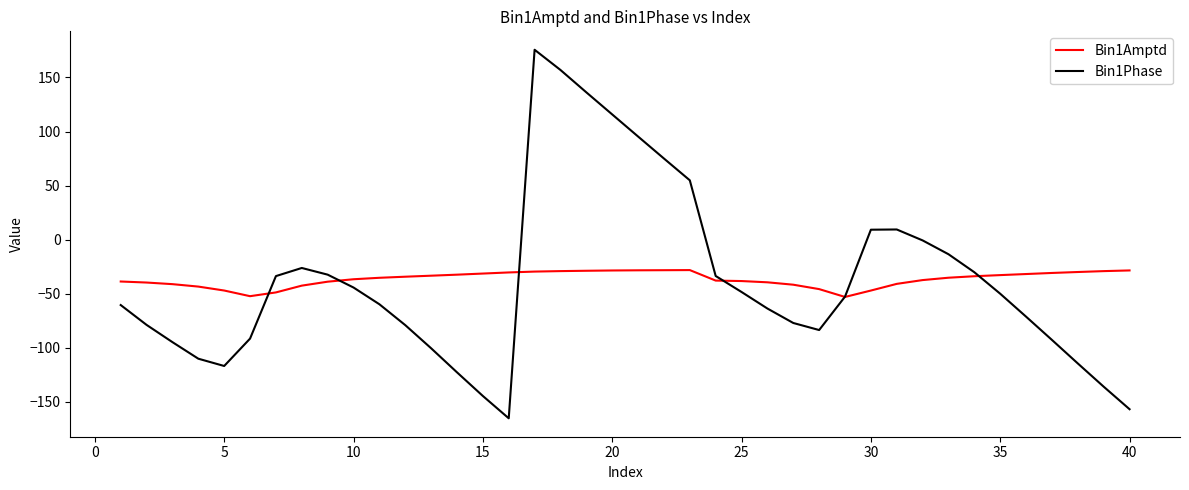

Rank the series by their maximum value, from lowest to highest.

Bin1Amptd, Bin1Phase